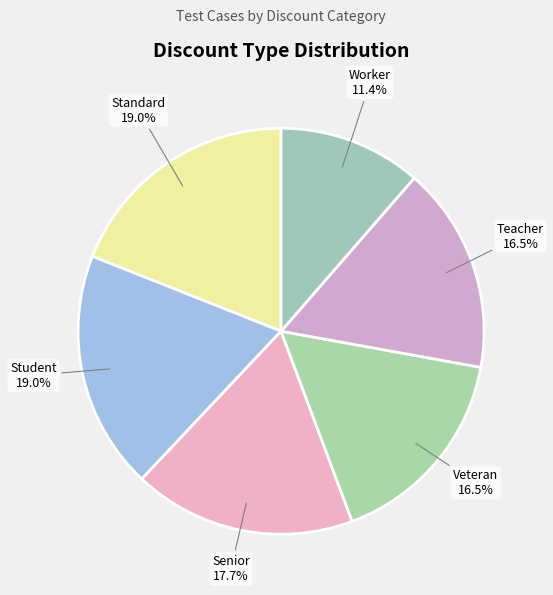

Is there a majority slice in this chart?

No